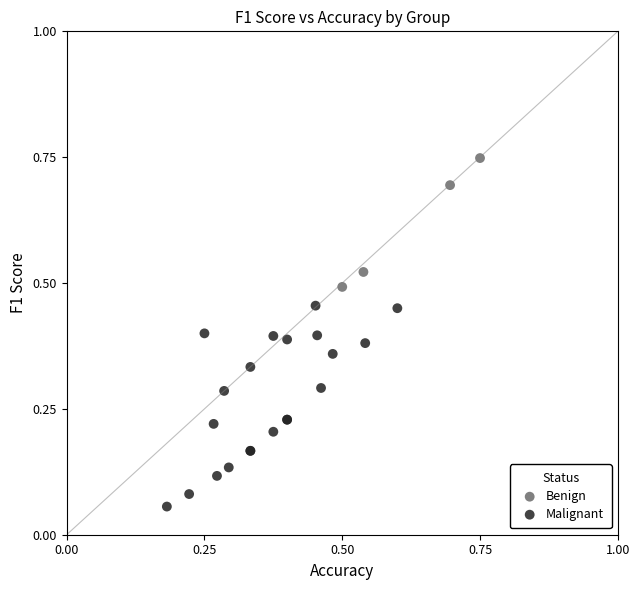

Which series contains the lowest Y value?

Malignant